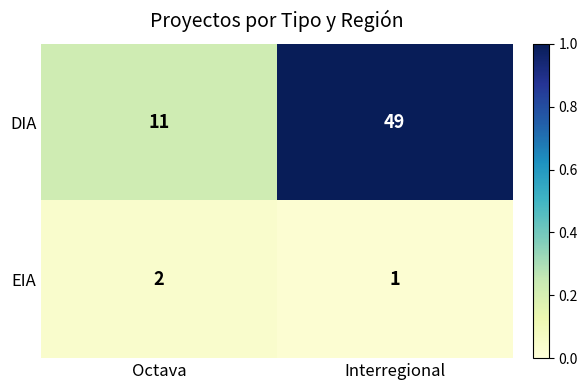

What is the total value across all series at Octava?

13